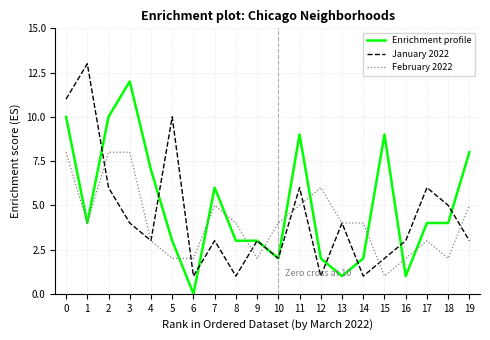

Count the number of categories in the chart.

20